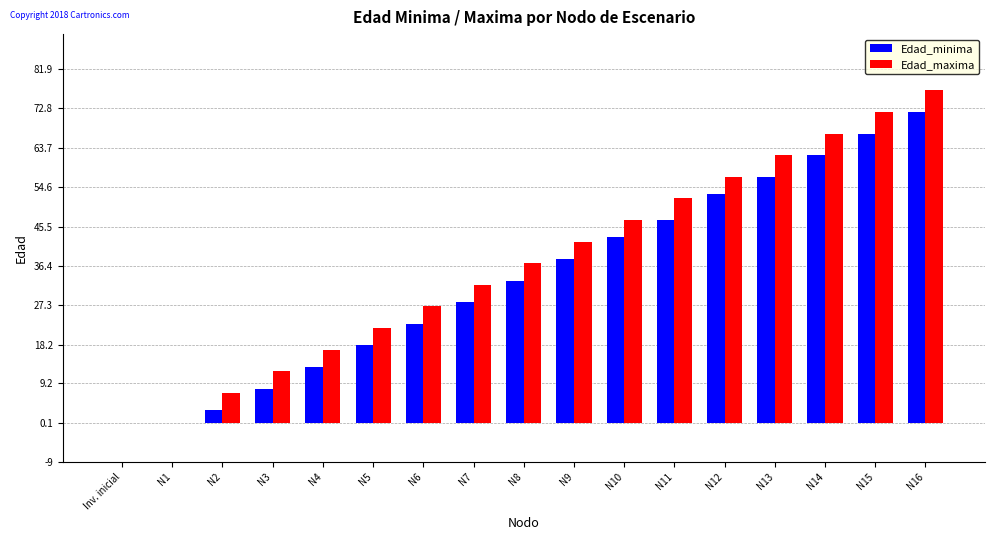

Which series has the largest range (max minus min)?

Edad_maxima